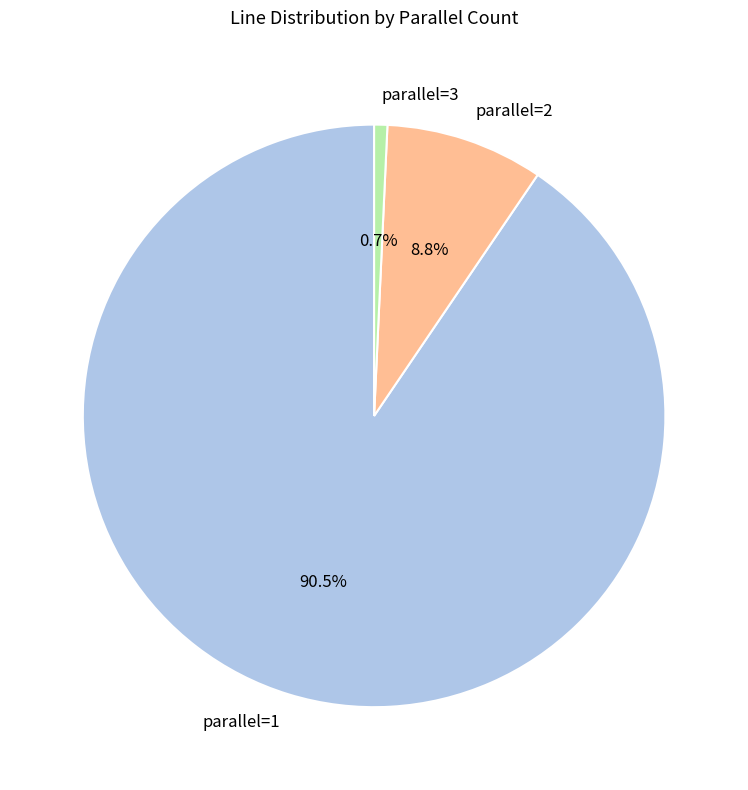

Which slice is the smallest?

parallel=3